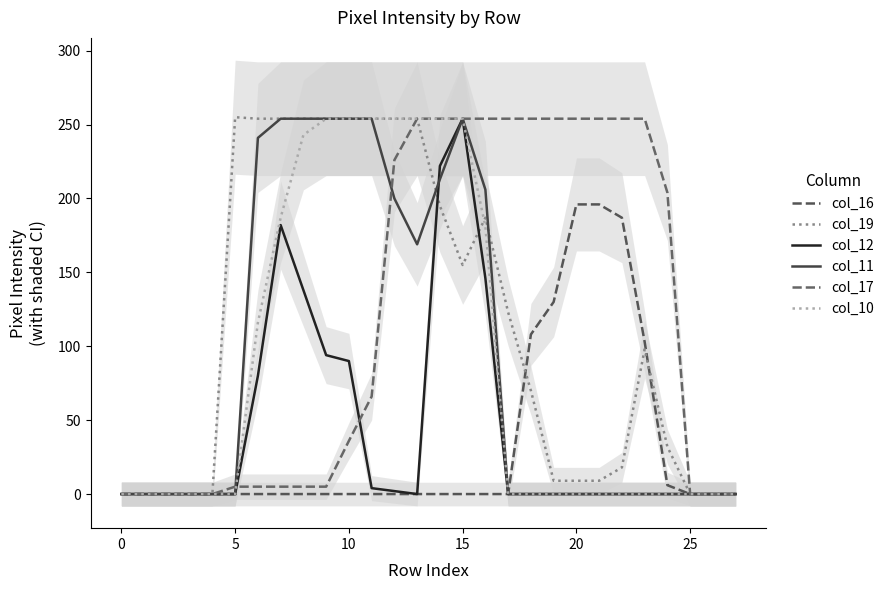

What is the difference between the maximum and minimum values in the col_17 series?

254